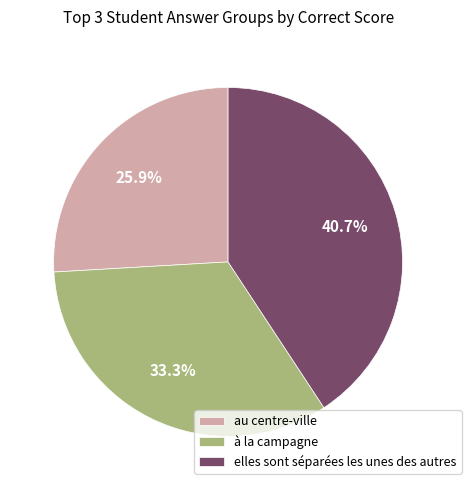

Is there any slice that represents more than half of the pie?

No